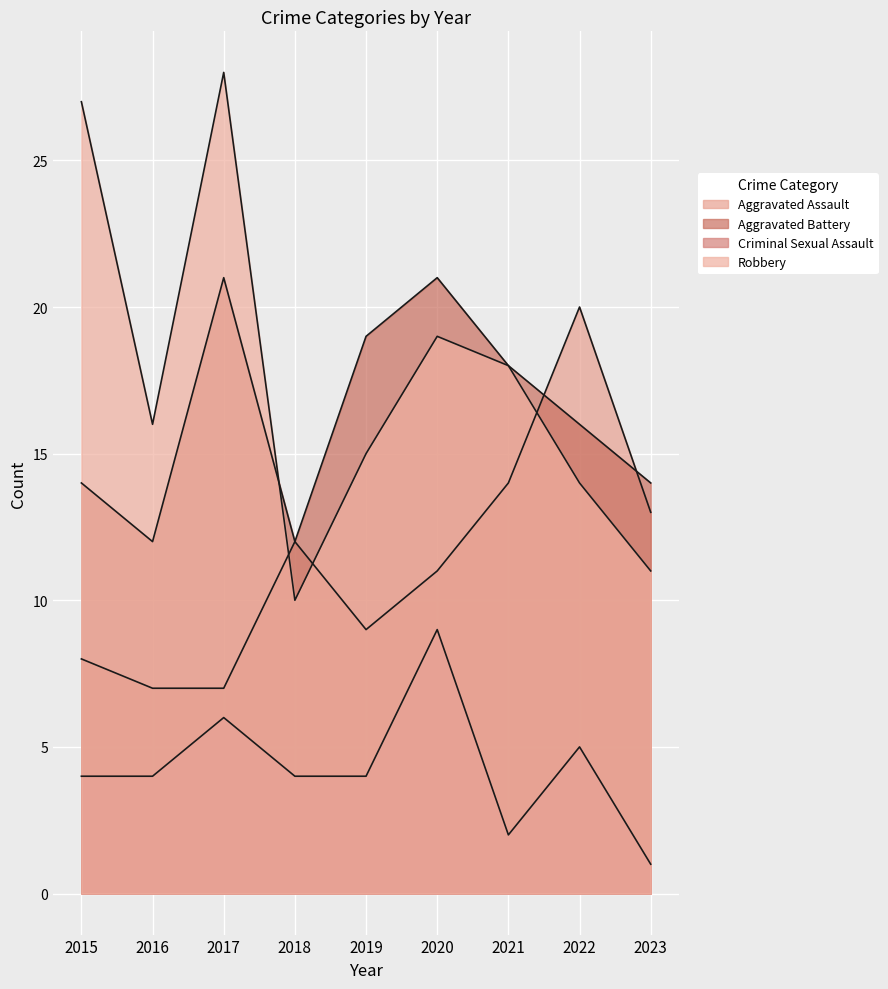

In Criminal Sexual Assault, how many points are lower than both neighbors (excluding endpoints)?

1